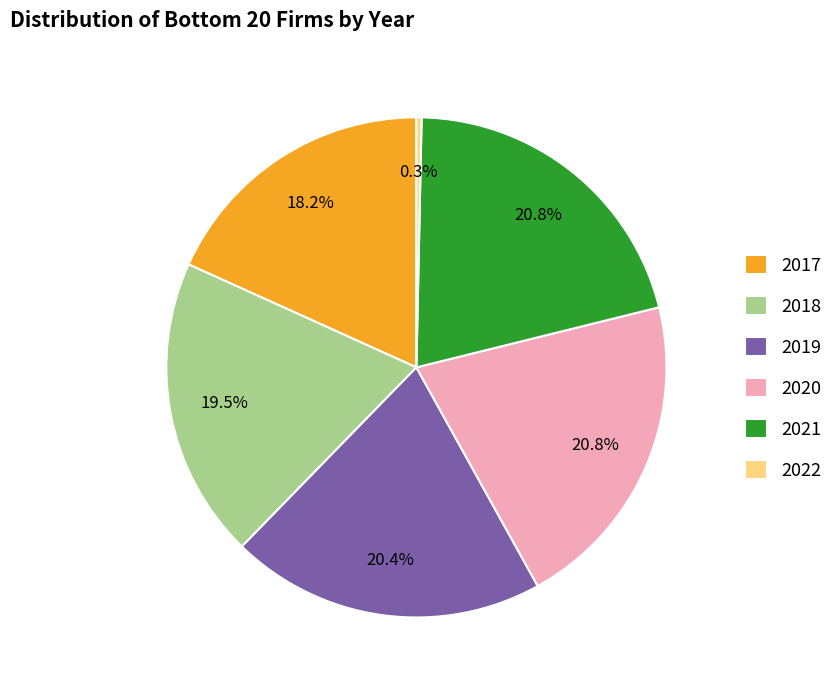

To the nearest percent, what is the average slice percentage?

17%